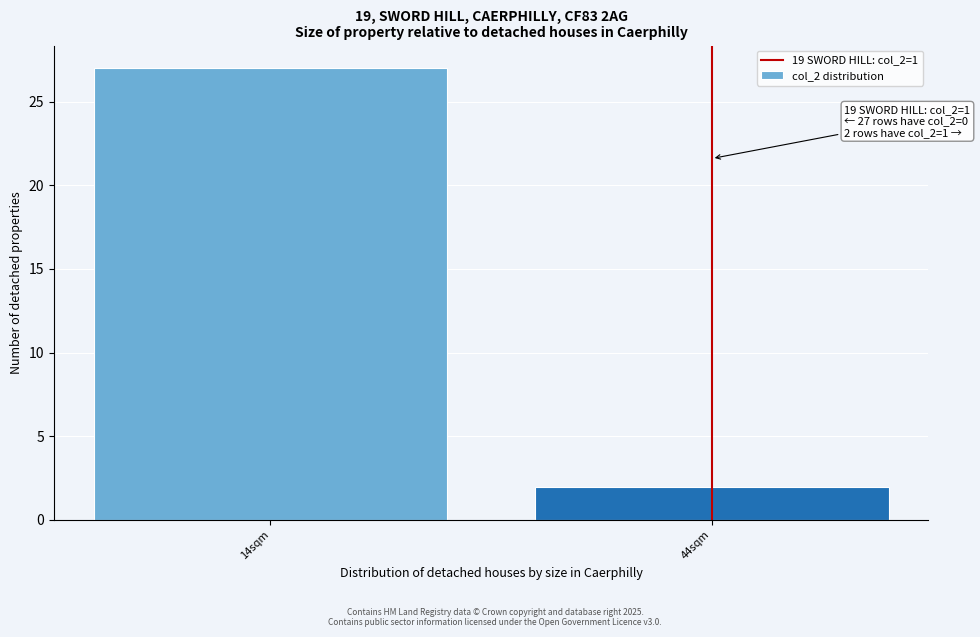

Reading left to right, transcribe all the data shown in this chart.

14sqm=27	44sqm=2